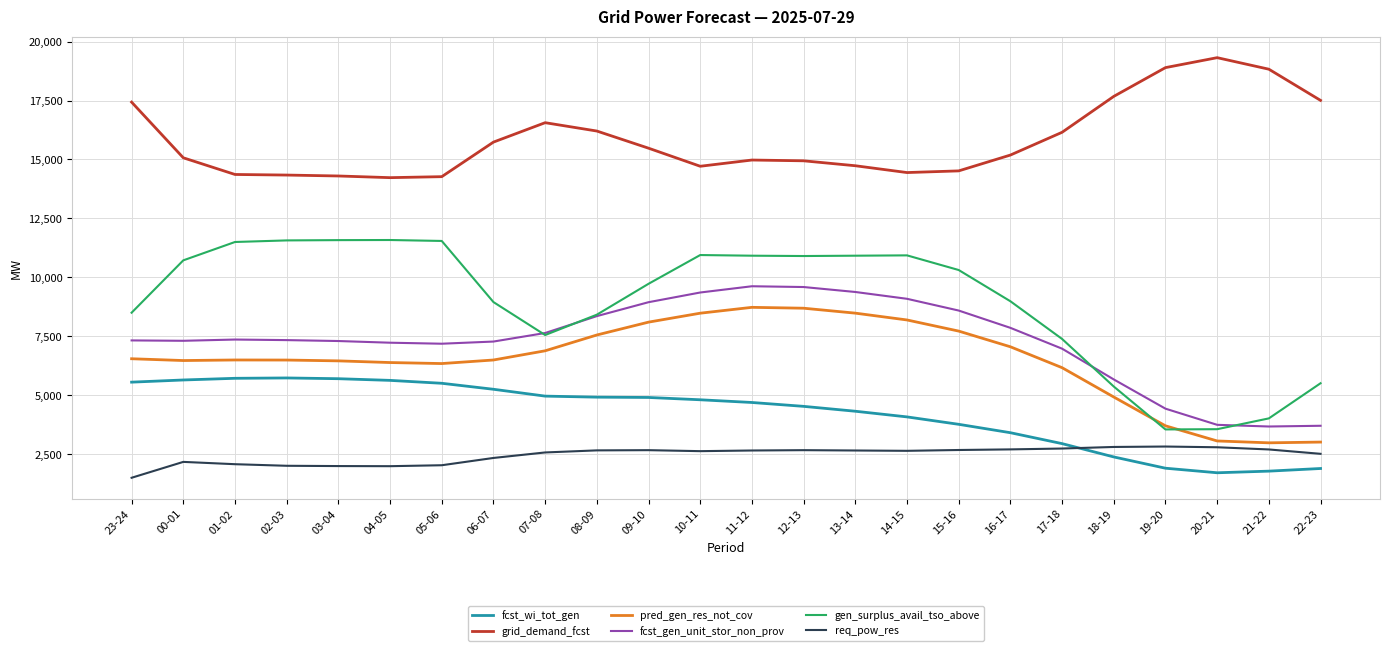

The value of grid_demand_fcst at 02-03 is 14340. True or false?

True